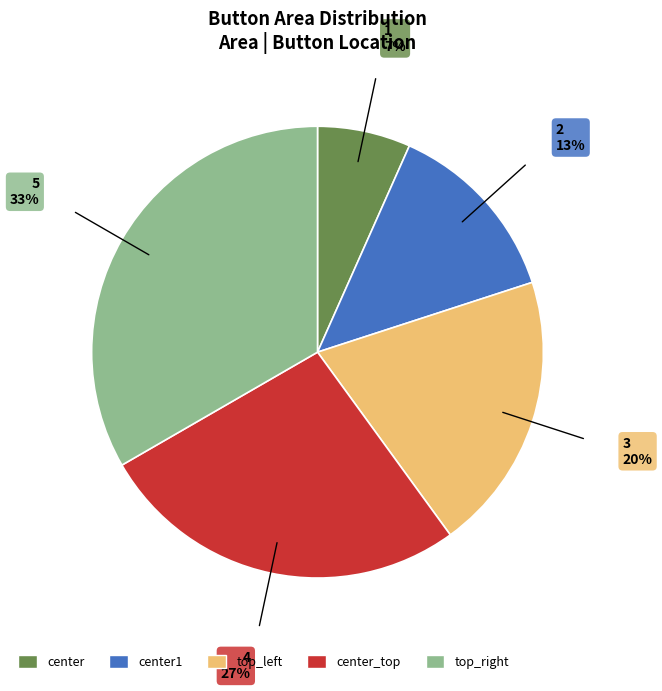

Is there a majority slice in this chart?

No